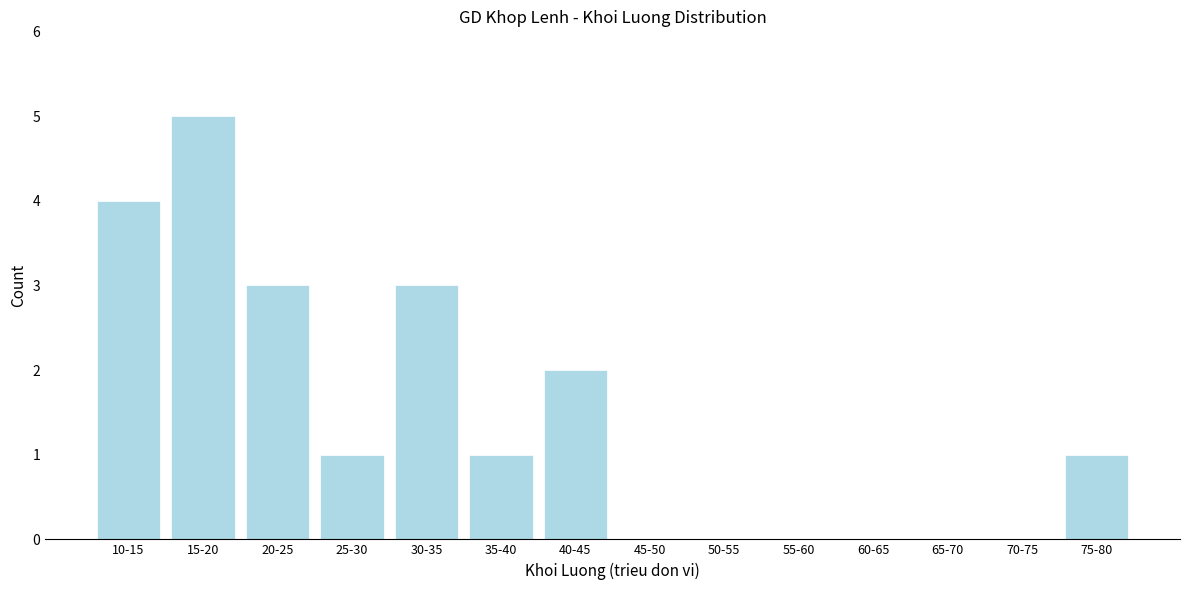

Reading right to left, transcribe all the data shown in this chart.

75-80=1	70-75=0	65-70=0	60-65=0	55-60=0	50-55=0	45-50=0	40-45=2	35-40=1	30-35=3	25-30=1	20-25=3	15-20=5	10-15=4